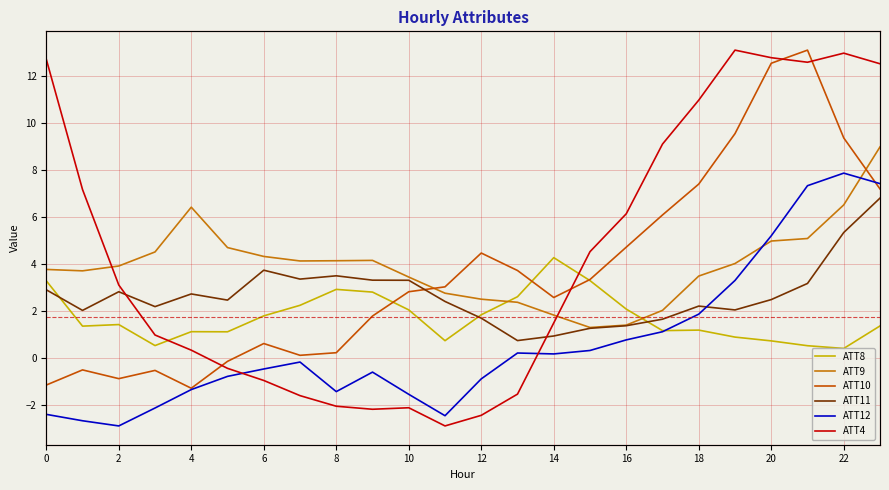

True or false: ATT10 has a value of 4.5 at 12.

True